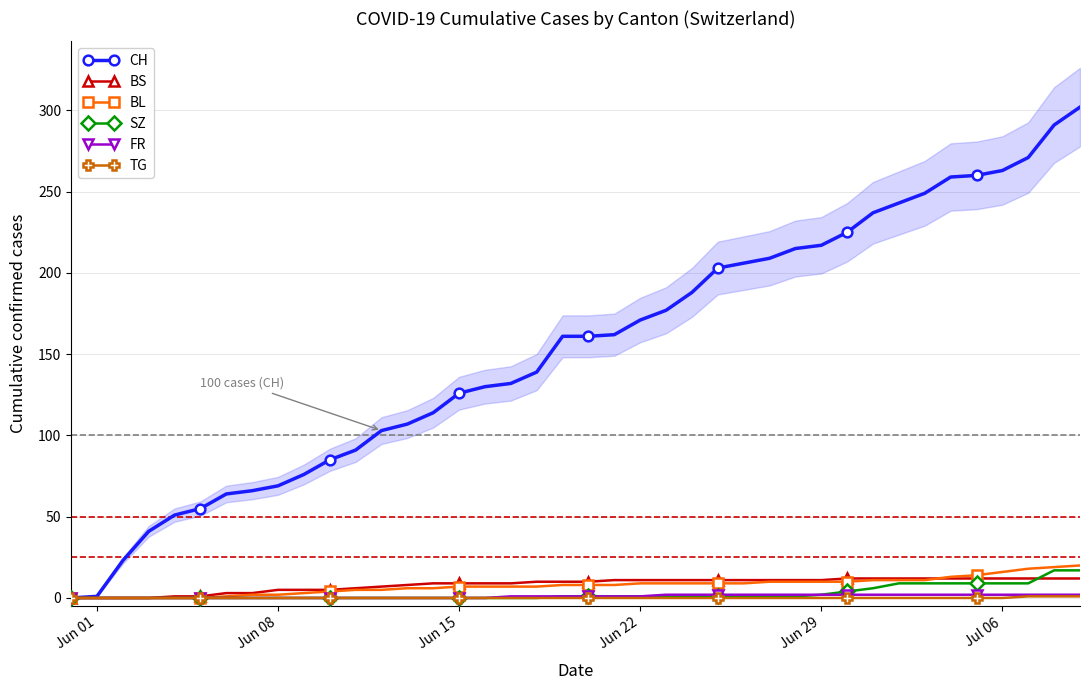

What are all the series names shown in the legend?

CH, BS, BL, SZ, FR, TG